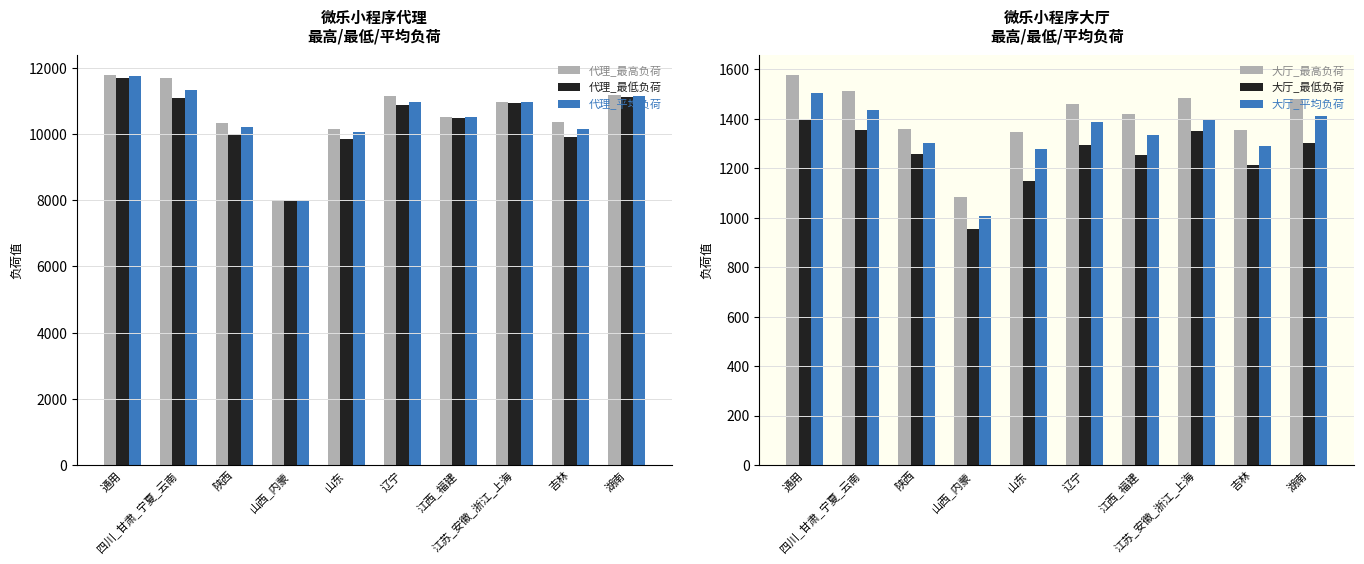

True or false: 大厅_平均负荷 has a value of 304.6 at 江苏_安徽_浙江_上海.

False